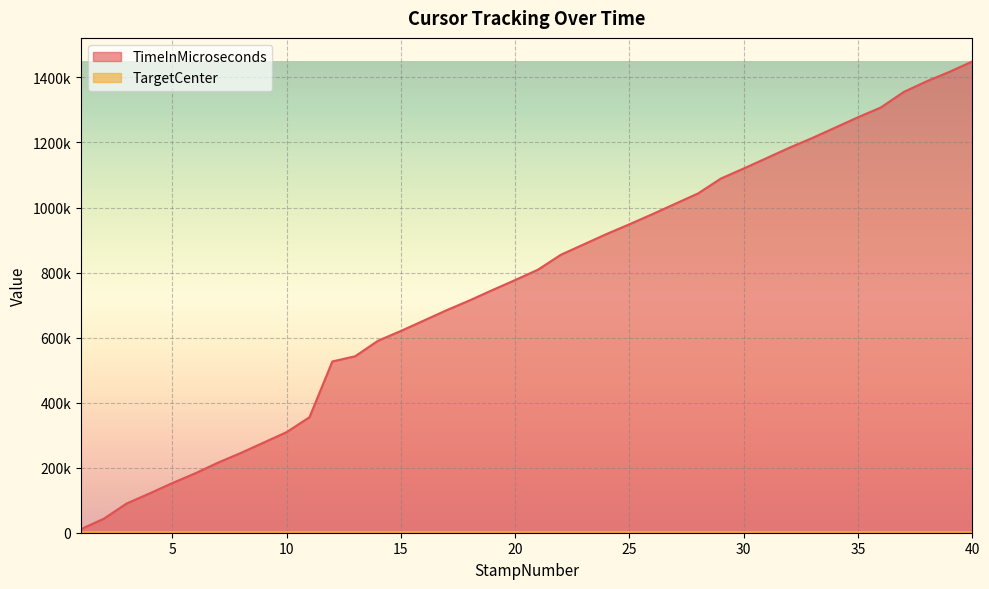

What is the value of the 4th point from the left?

120781.0